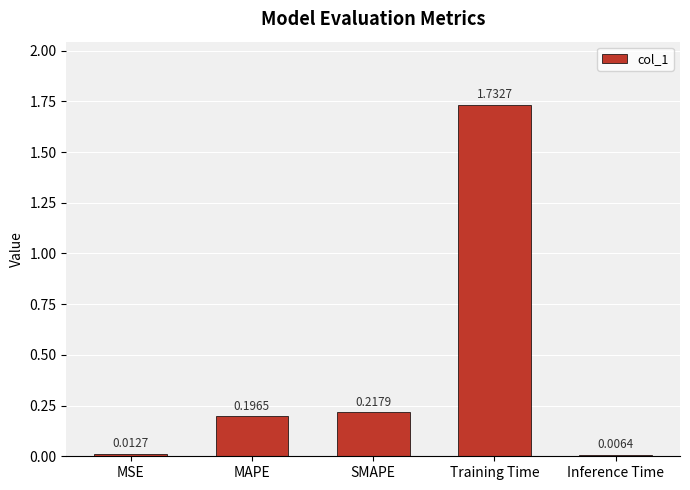

Between Training Time and MSE, which is larger?

Training Time